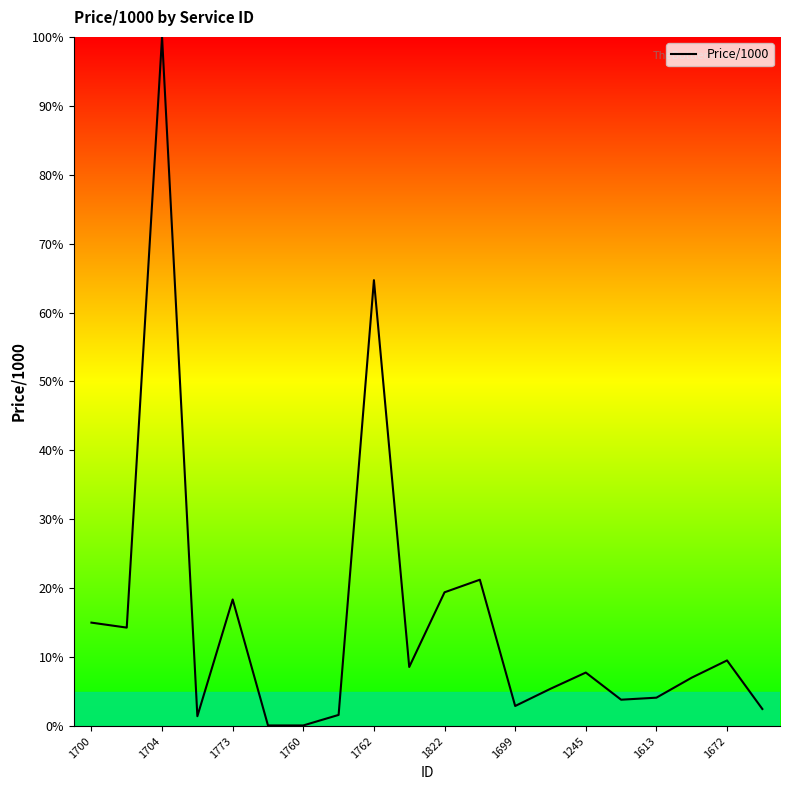

What is the maximum value shown in the chart?

100.0